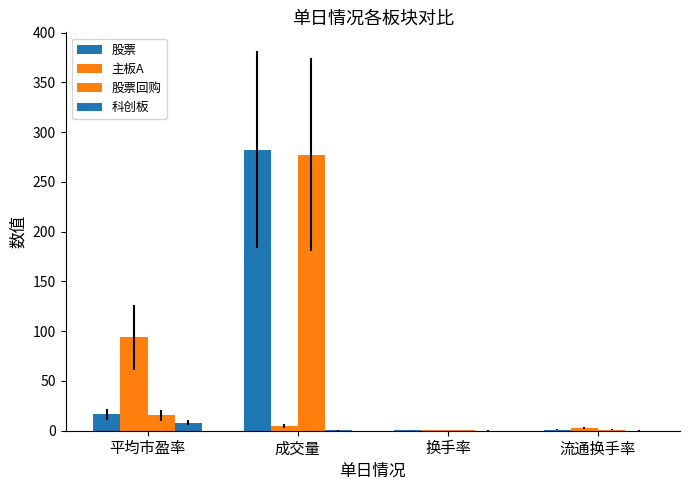

Count the number of categories in the chart.

4